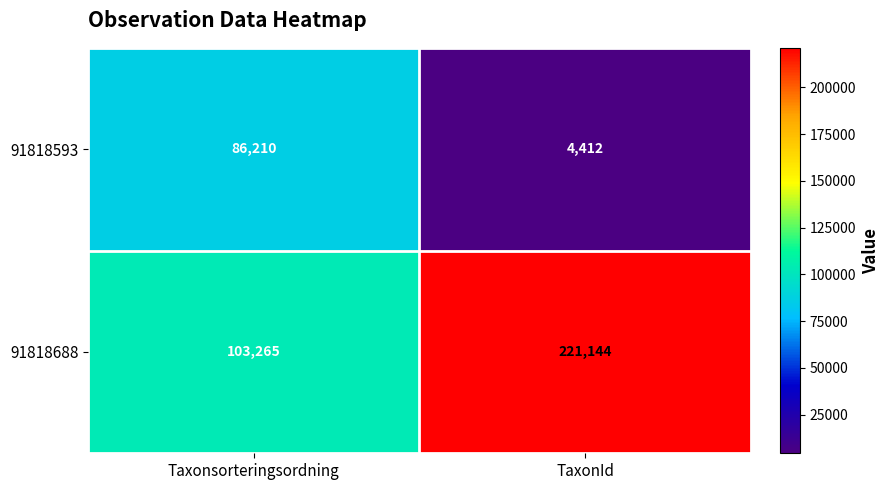

The 91818593 series shows 6172 at TaxonId. True or false?

False